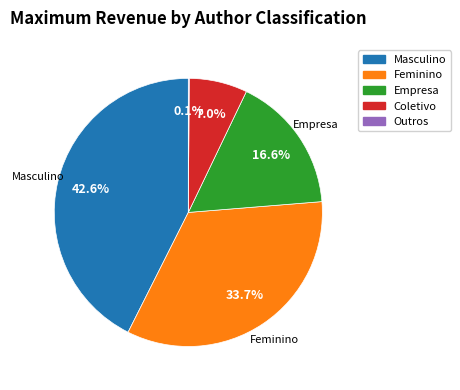

To the nearest percent, what is the average slice percentage?

20%